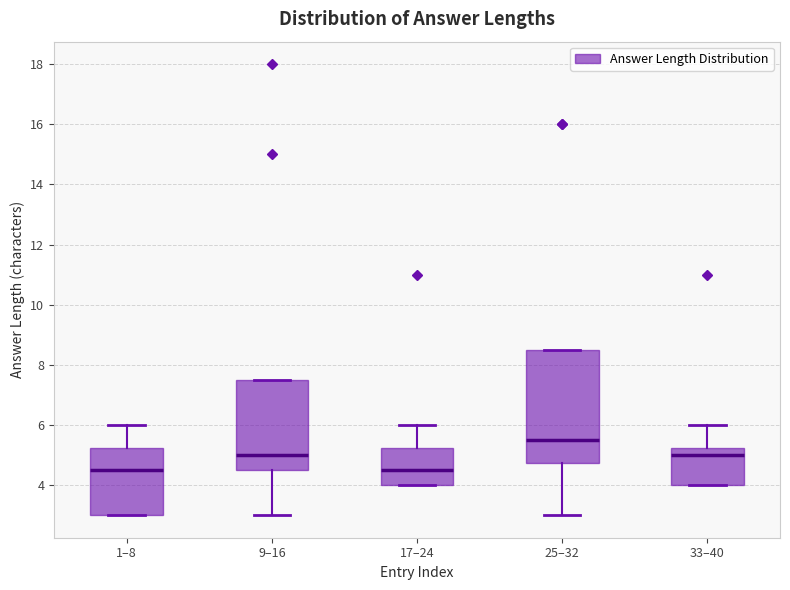

Where is the upper edge of the box for 33–40 on the y-axis? The values are not printed on the chart, so give them approximately, as read against the axis.

5.2